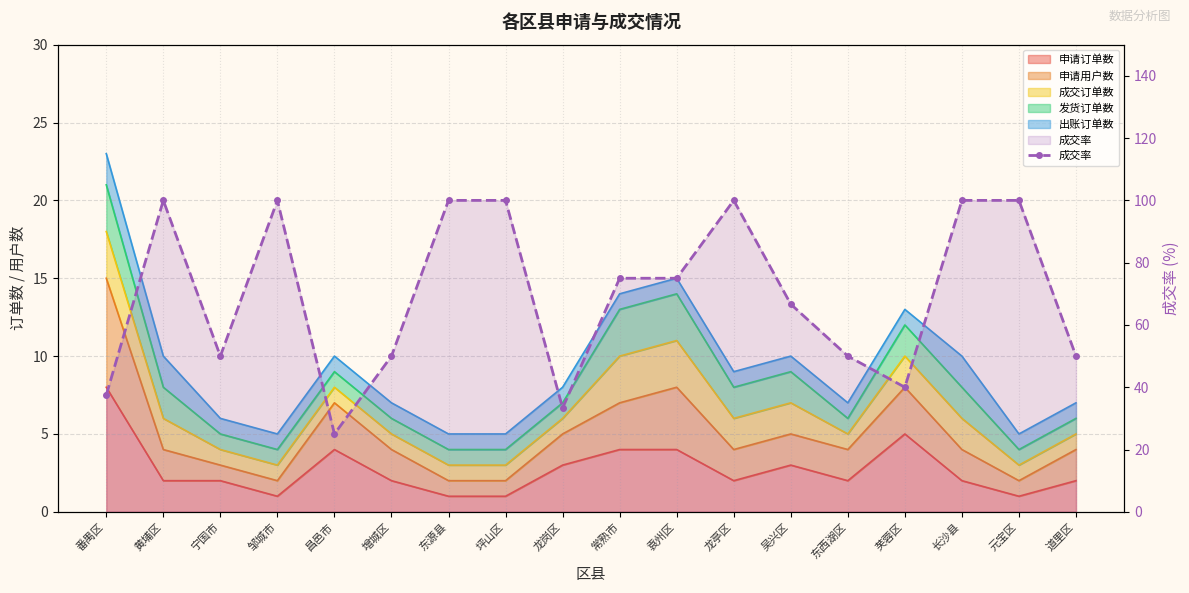

List the labels in order of value, smallest first.

昌邑市, 龙岗区, 番禺区, 芙蓉区, 宁国市, 增城区, 东西湖区, 道里区, 吴兴区, 常熟市, 袁州区, 黄埔区, 邹城市, 东源县, 坪山区, 龙亭区, 长沙县, 元宝区